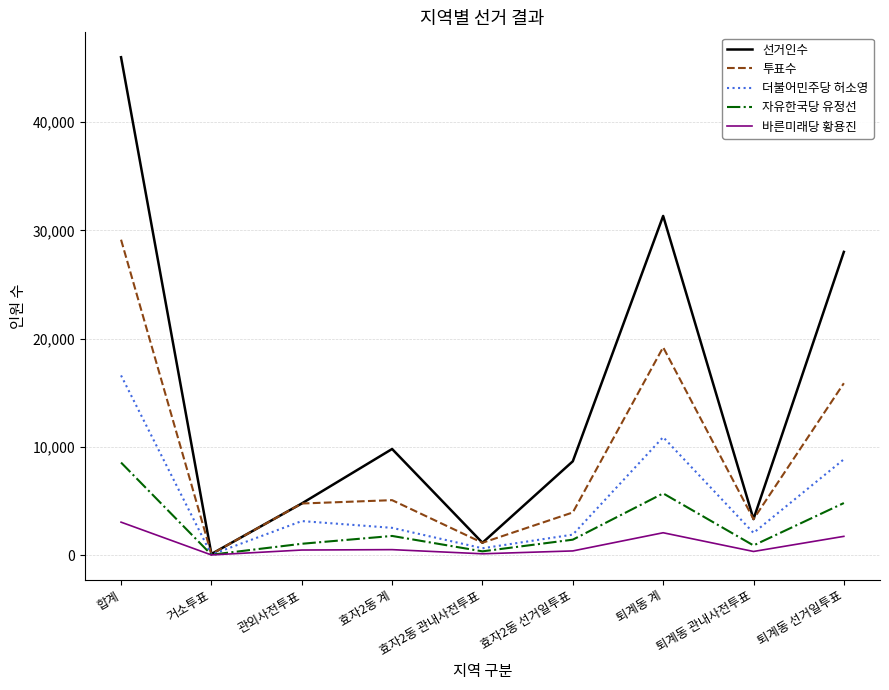

At which label does 더불어민주당 허소영 reach its peak?

합계